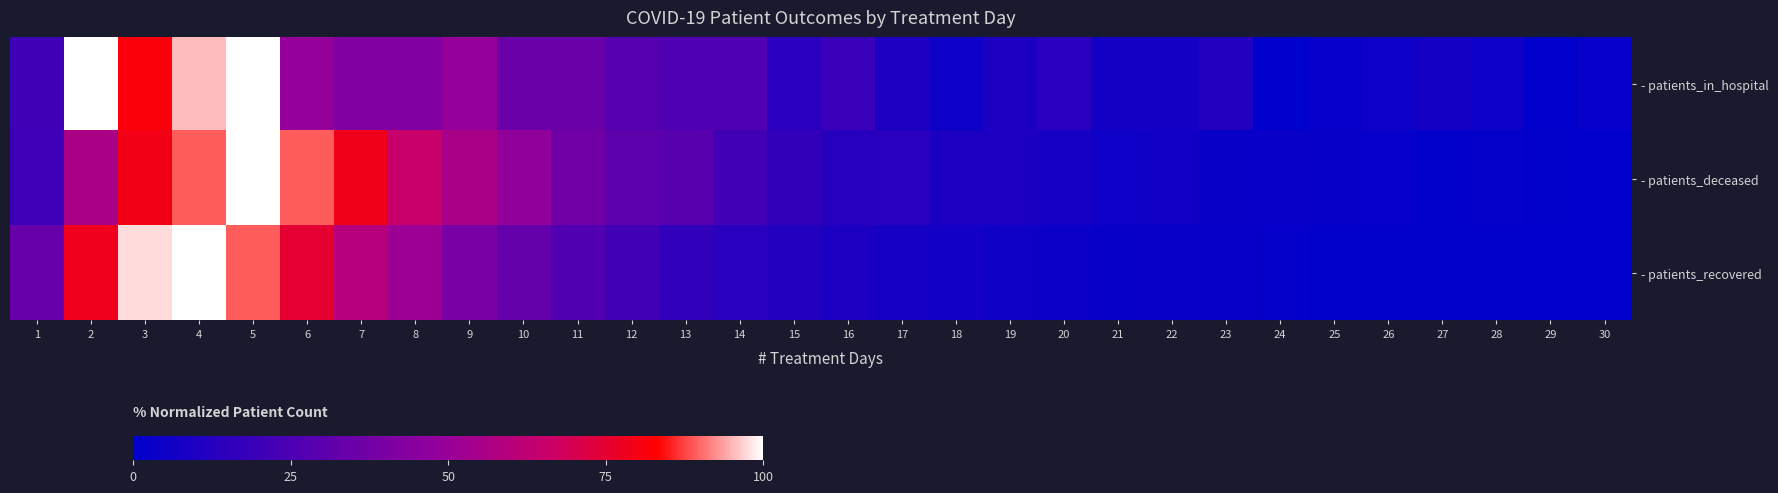

What is the difference between the highest and lowest values at 6?

40.6